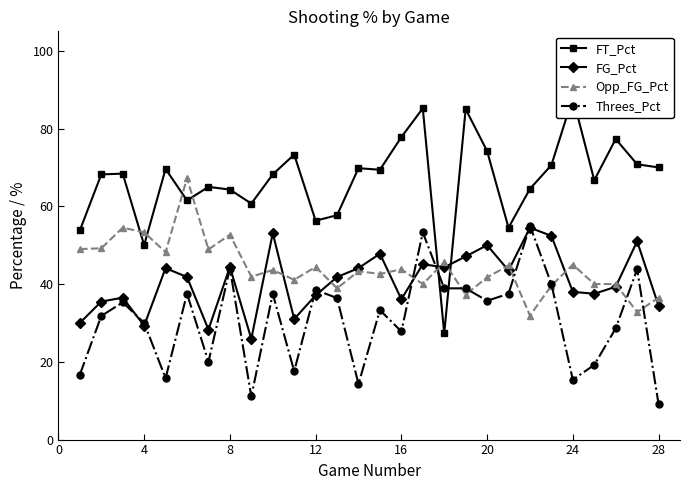

True or false: Opp_FG_Pct has a value of 17.2 at 12.

False